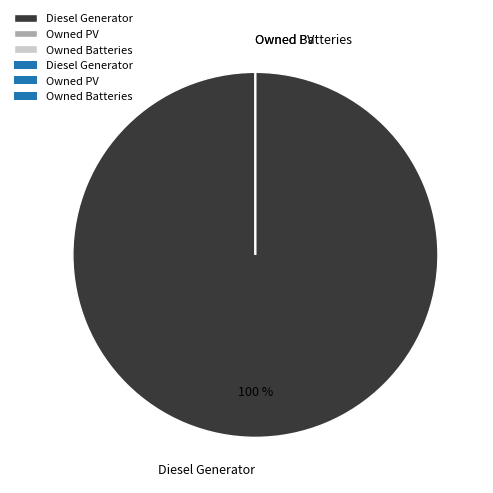

Which slice is the largest?

Diesel Generator